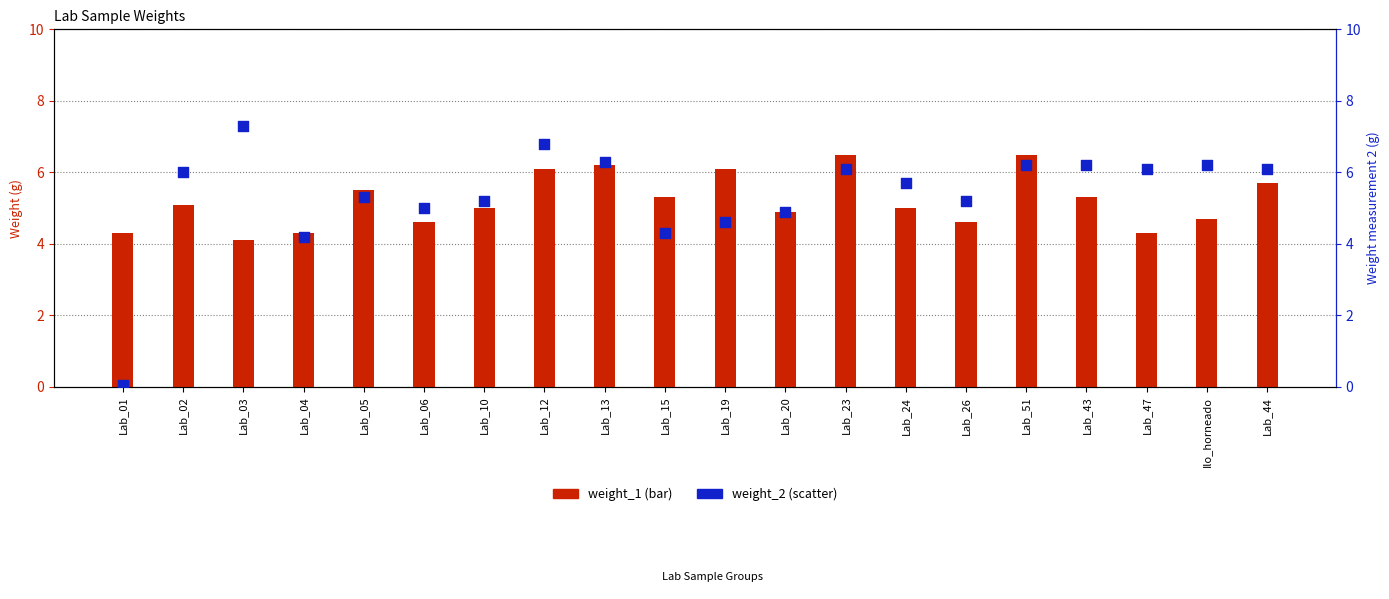

What are all the series names shown in the legend?

weight_1, weight_2